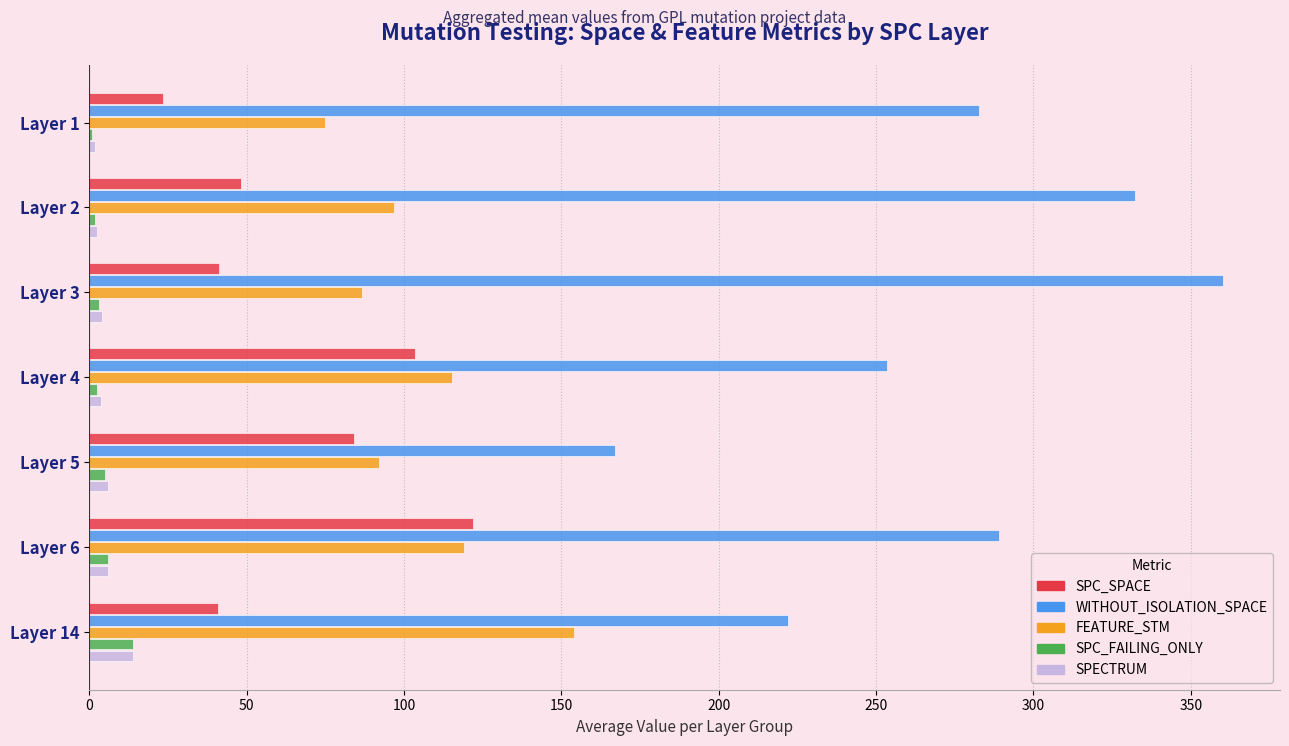

The value of WITHOUT_ISOLATION_SPACE at Layer 1 is 390.4. True or false?

False